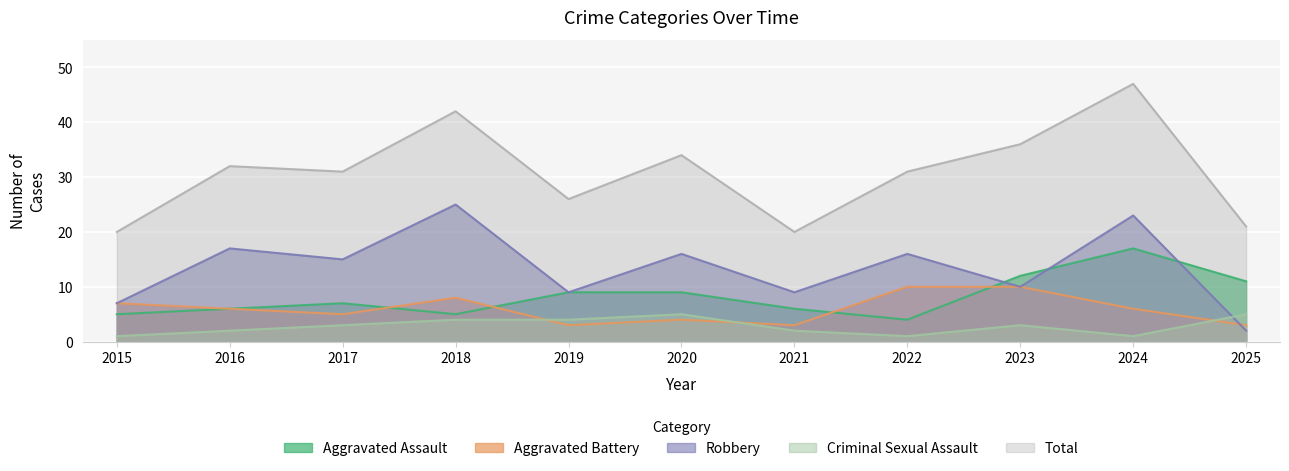

Where does the Criminal Sexual Assault series first go above 3?

2018